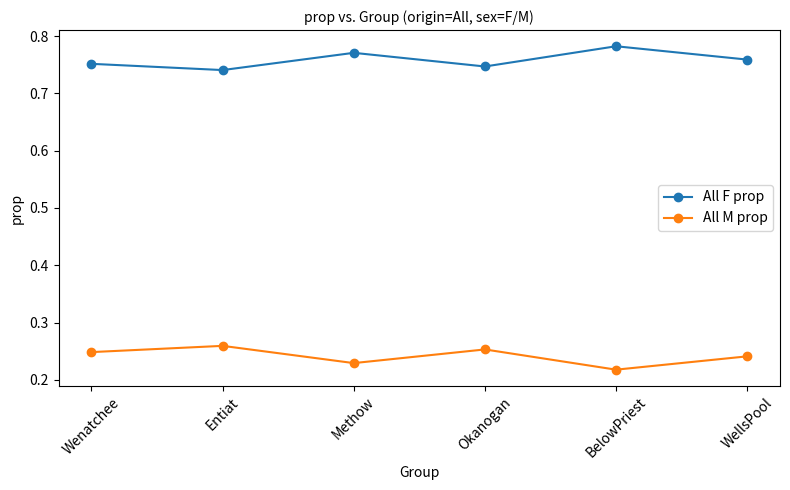

Rank the series by their maximum value, from highest to lowest.

All F prop, All M prop